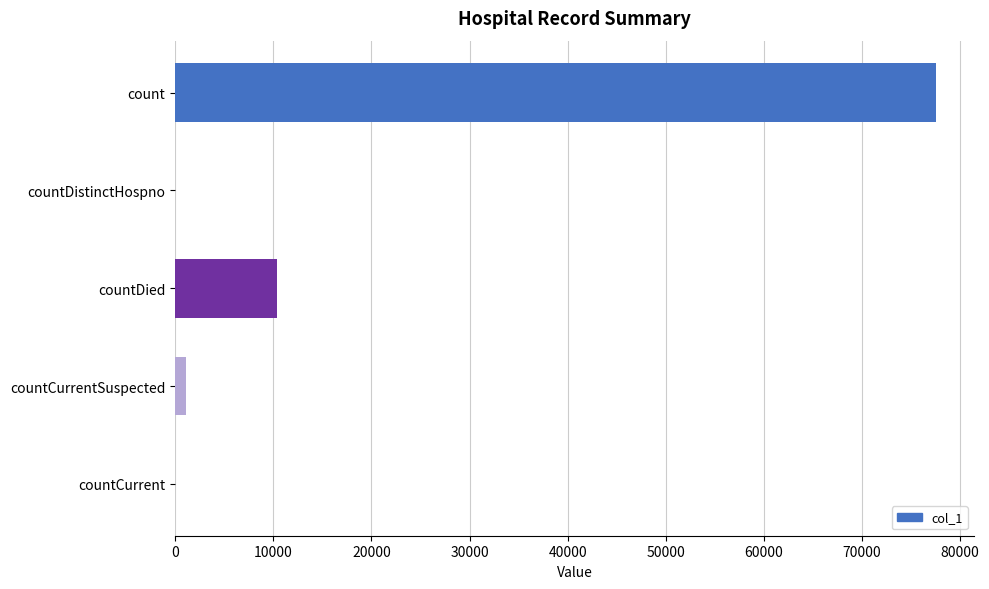

Which has a higher value, countCurrent or count?

count